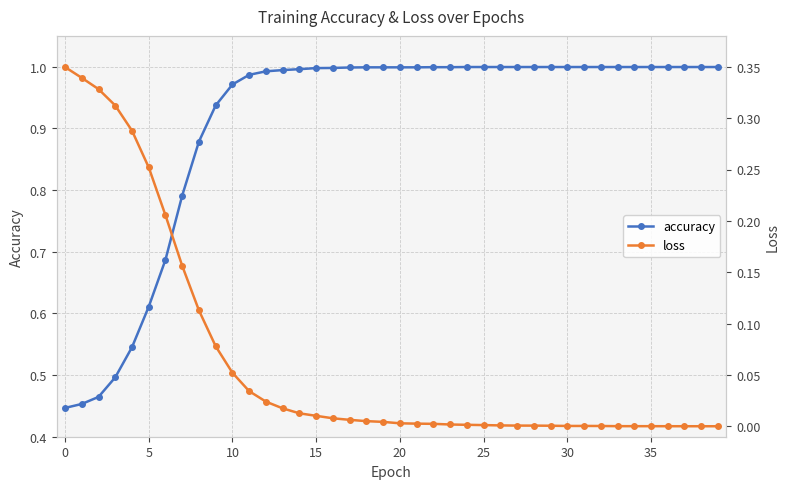

True or false: accuracy and loss cross at least once.

False